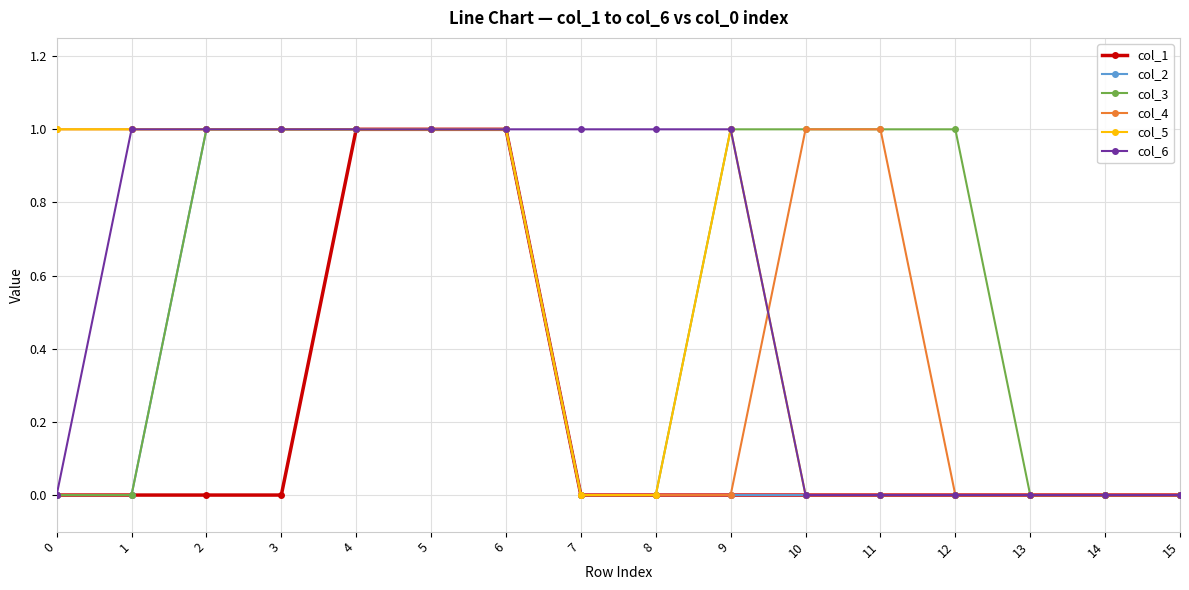

How many lines are shown in the chart?

6